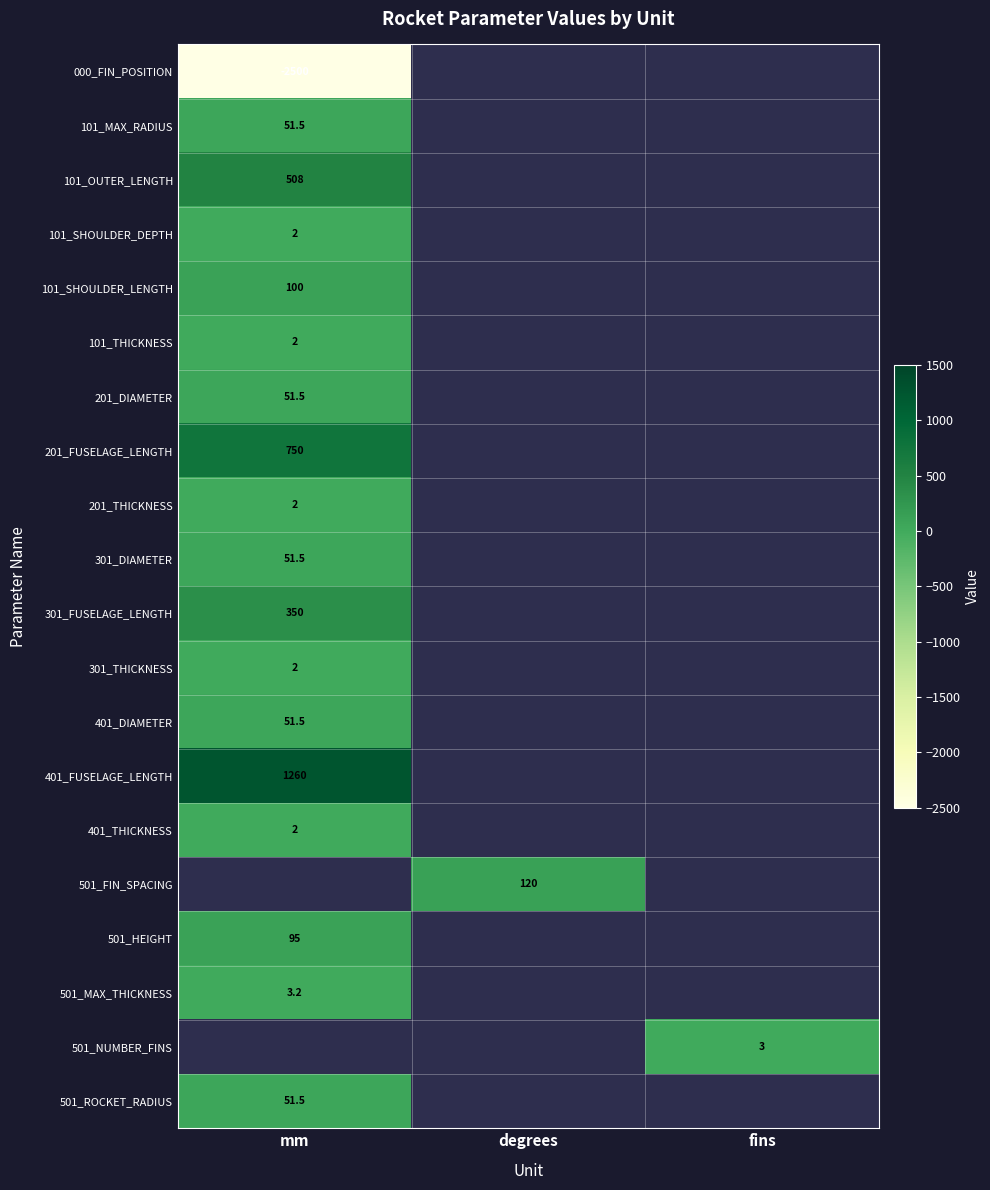

True or false: 101_MAX_RADIUS has a value of 32.4 at mm.

False